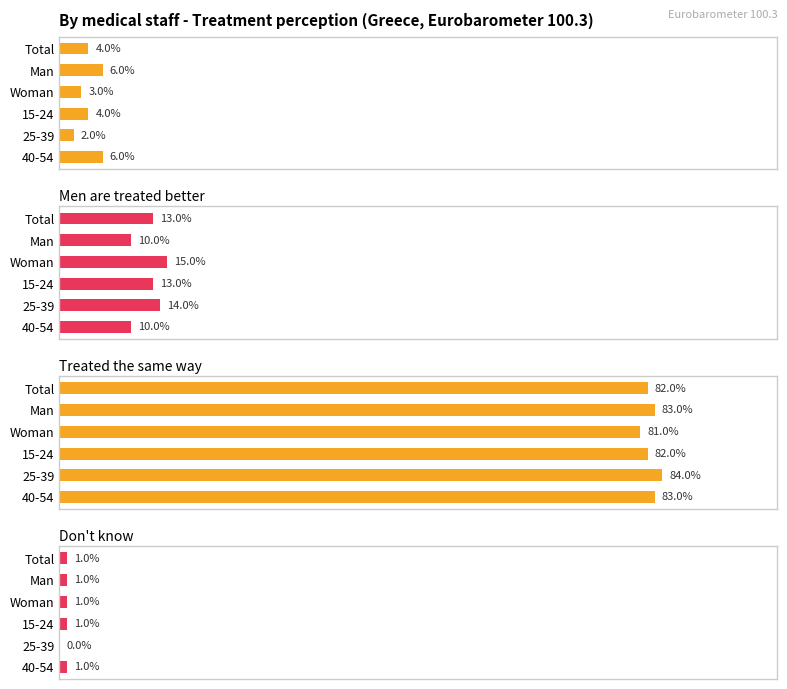

Rank the series by their maximum value, from highest to lowest.

Treated the same way, Men are treated better, Women are treated better, Don't know